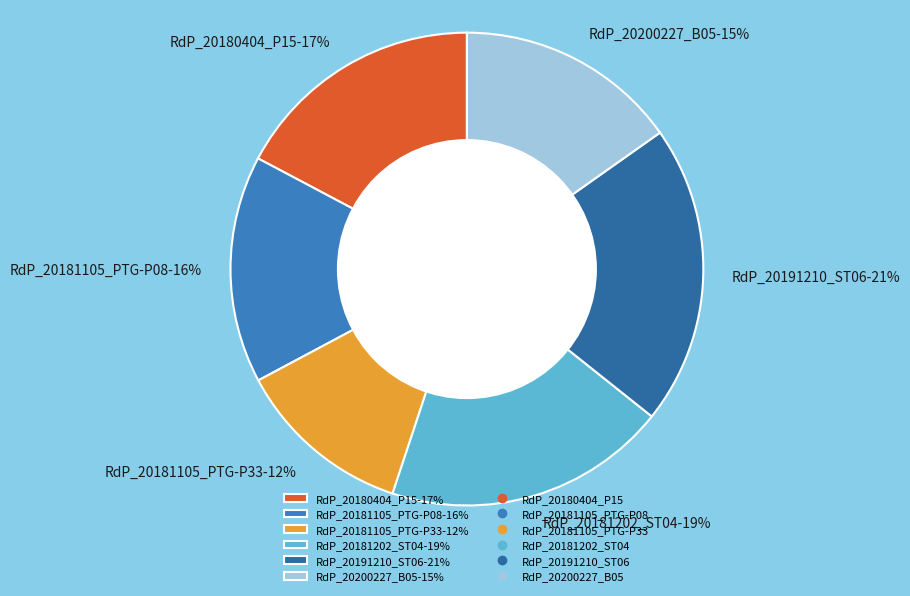

Which has a higher value, RdP_20181105_PTG-P33 or RdP_20191210_ST06?

RdP_20191210_ST06